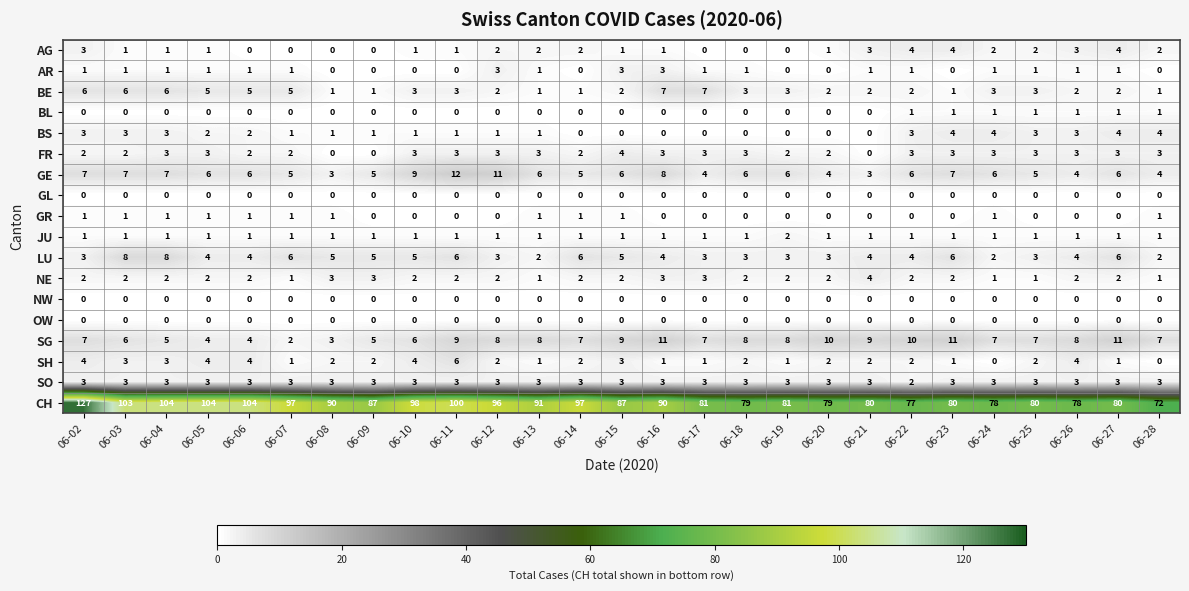

What is the difference between the AG values at 06-08 and 06-02?

3